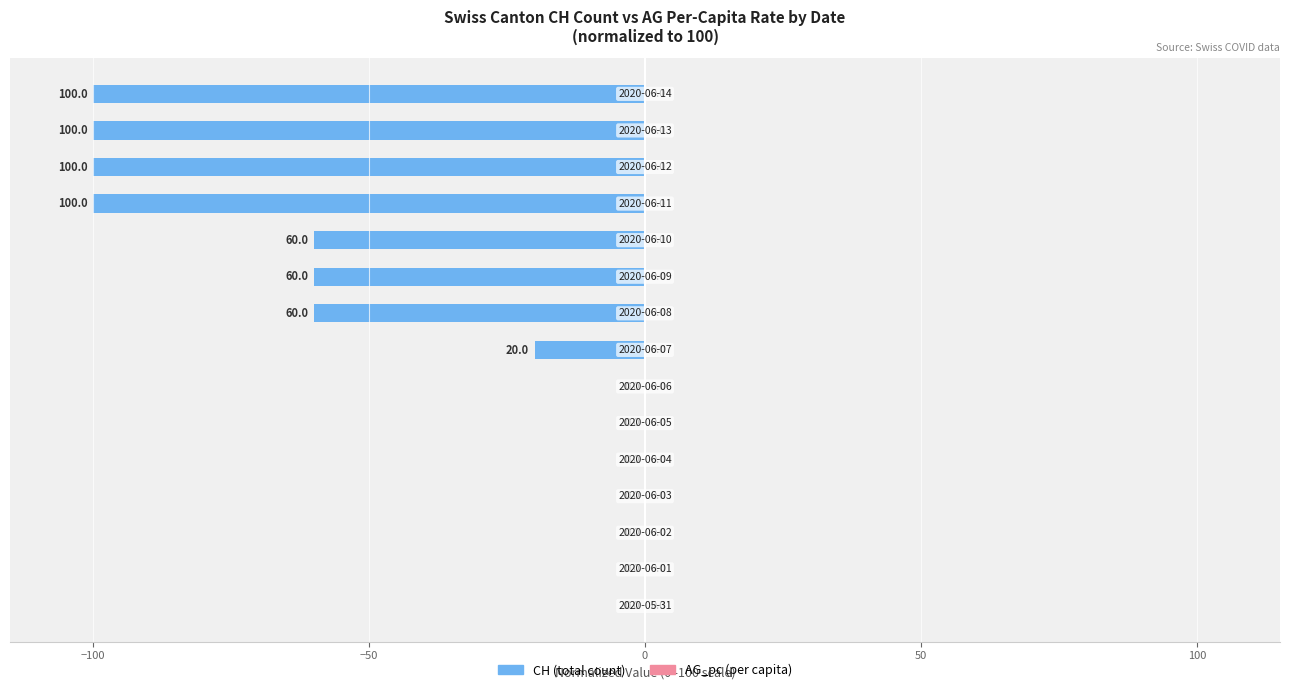

What is the sum of all values?

-600